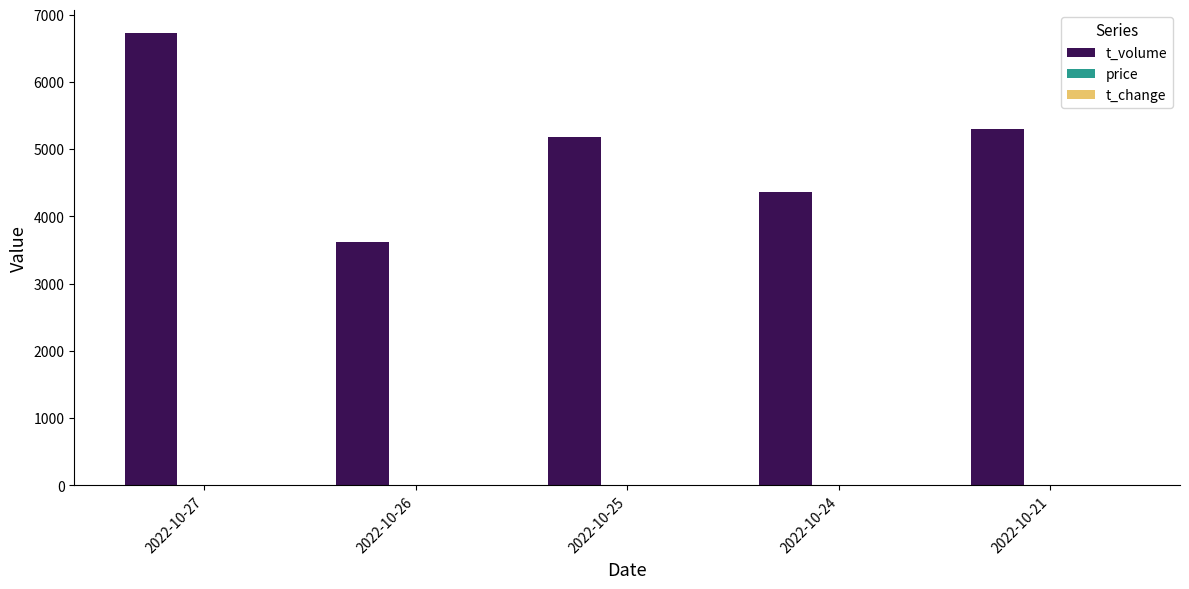

What is the sum of all t_volume values?

25202.0